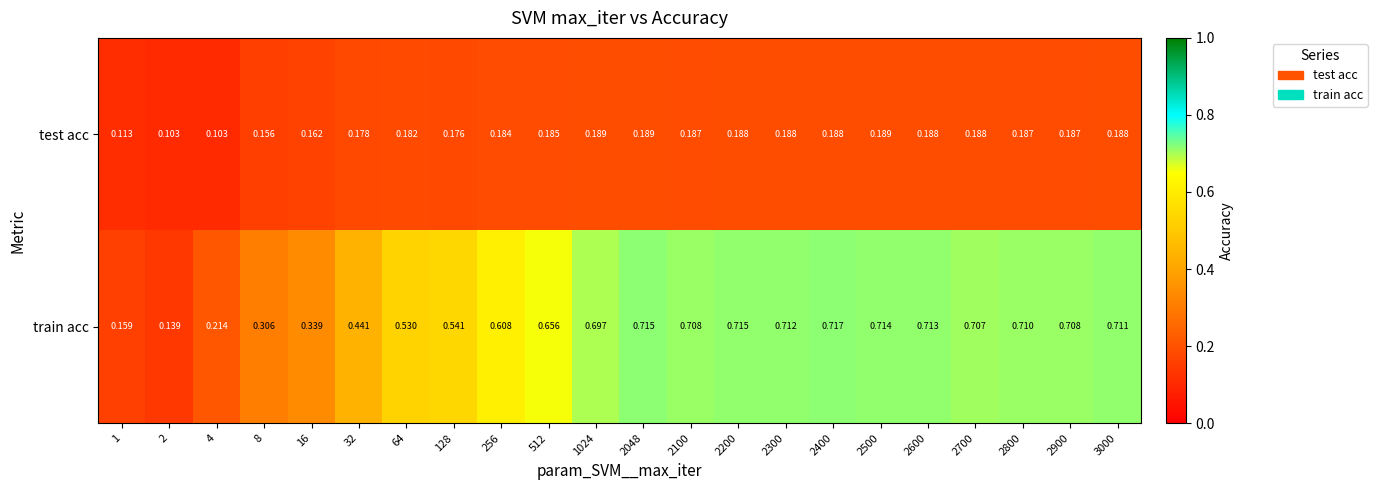

Count the number of data series in this chart.

2